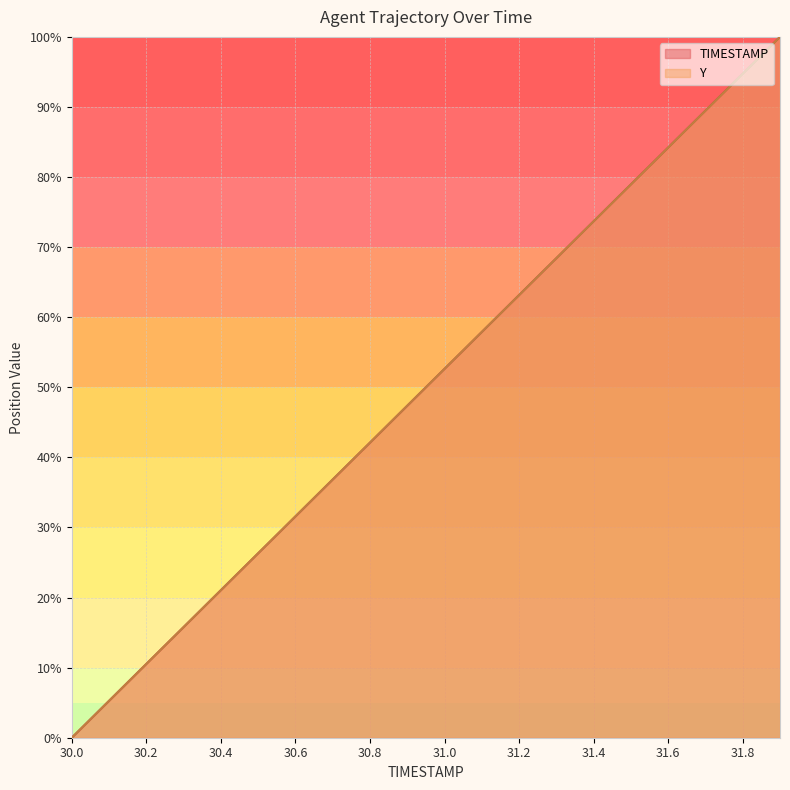

How many values in Y are above zero?

19